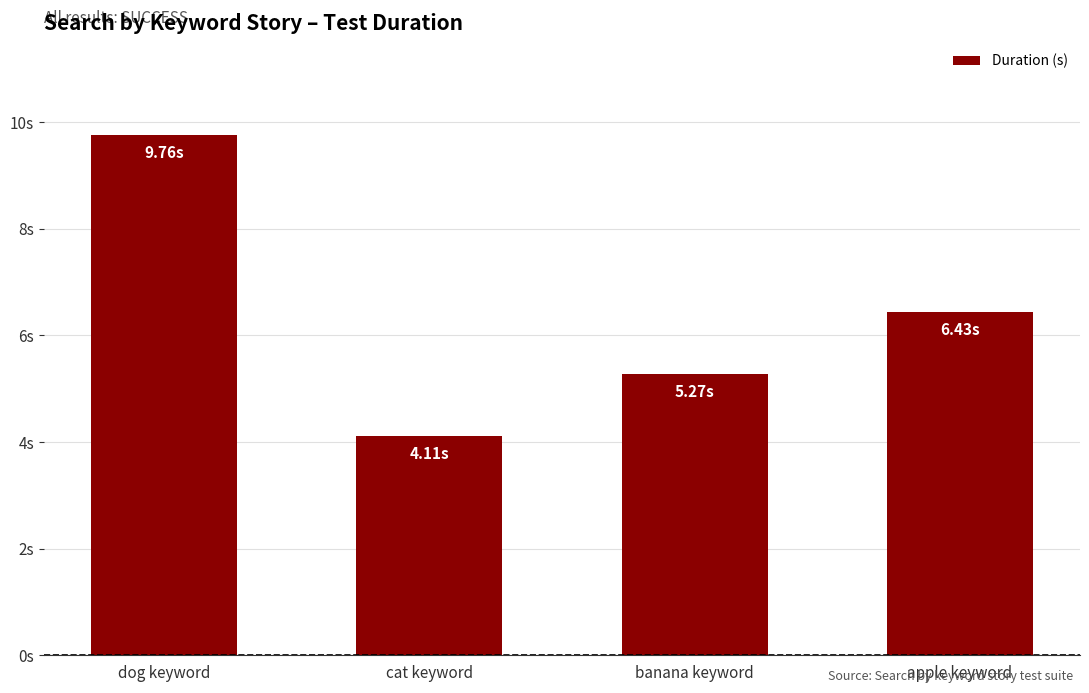

Is it true that the value at dog keyword is 14.1?

False